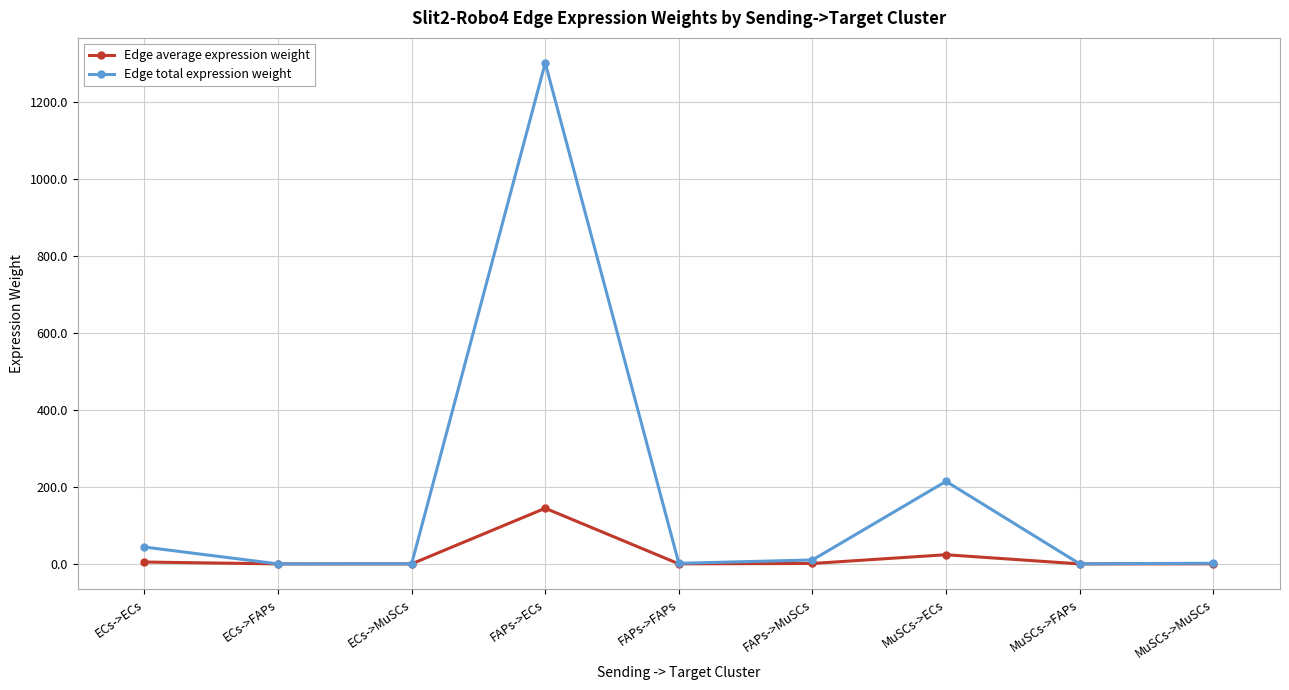

List the series in order of their peak value, lowest first.

Edge average expression weight, Edge total expression weight